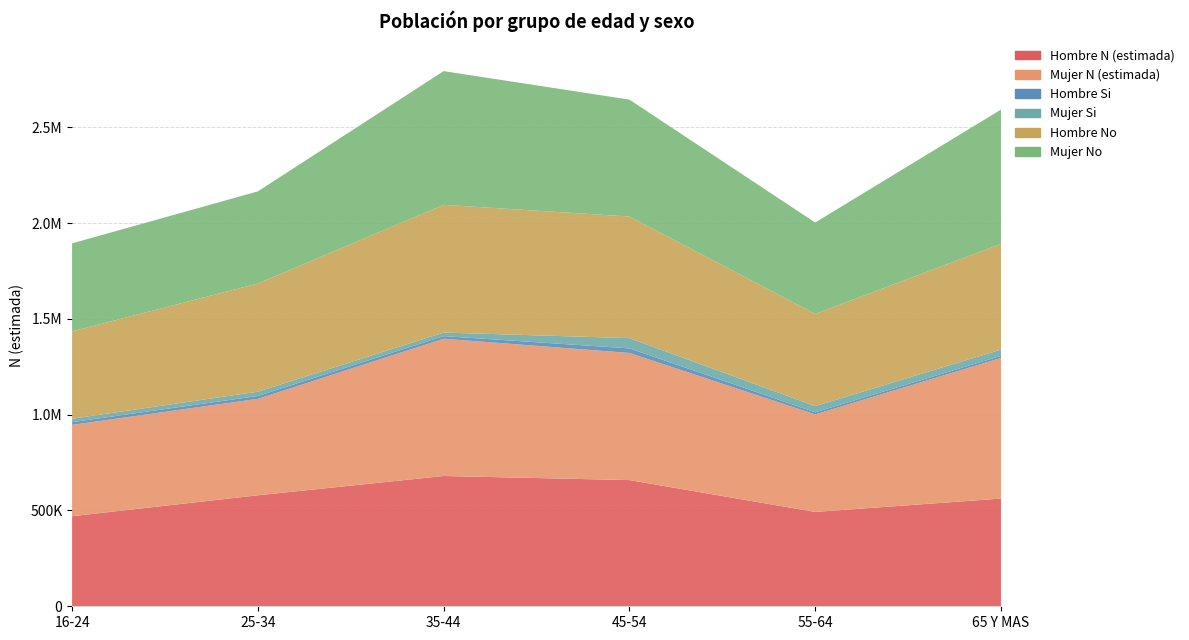

Reading left to right, what are all the values shown in this chart?

Hombre N (estimada): 470115	579434	680071	658808	492449	562249
Mujer N (estimada): 477137	503525	716812	663684	509222	734176
Hombre Si: 14034	14854	13417	23820	11153	10853
Mujer Si: 17735	22560	18677	53530	32060	32832
Hombre No: 456081	564580	666654	634988	481296	551396
Mujer No: 459402	480965	698135	610154	477162	701344